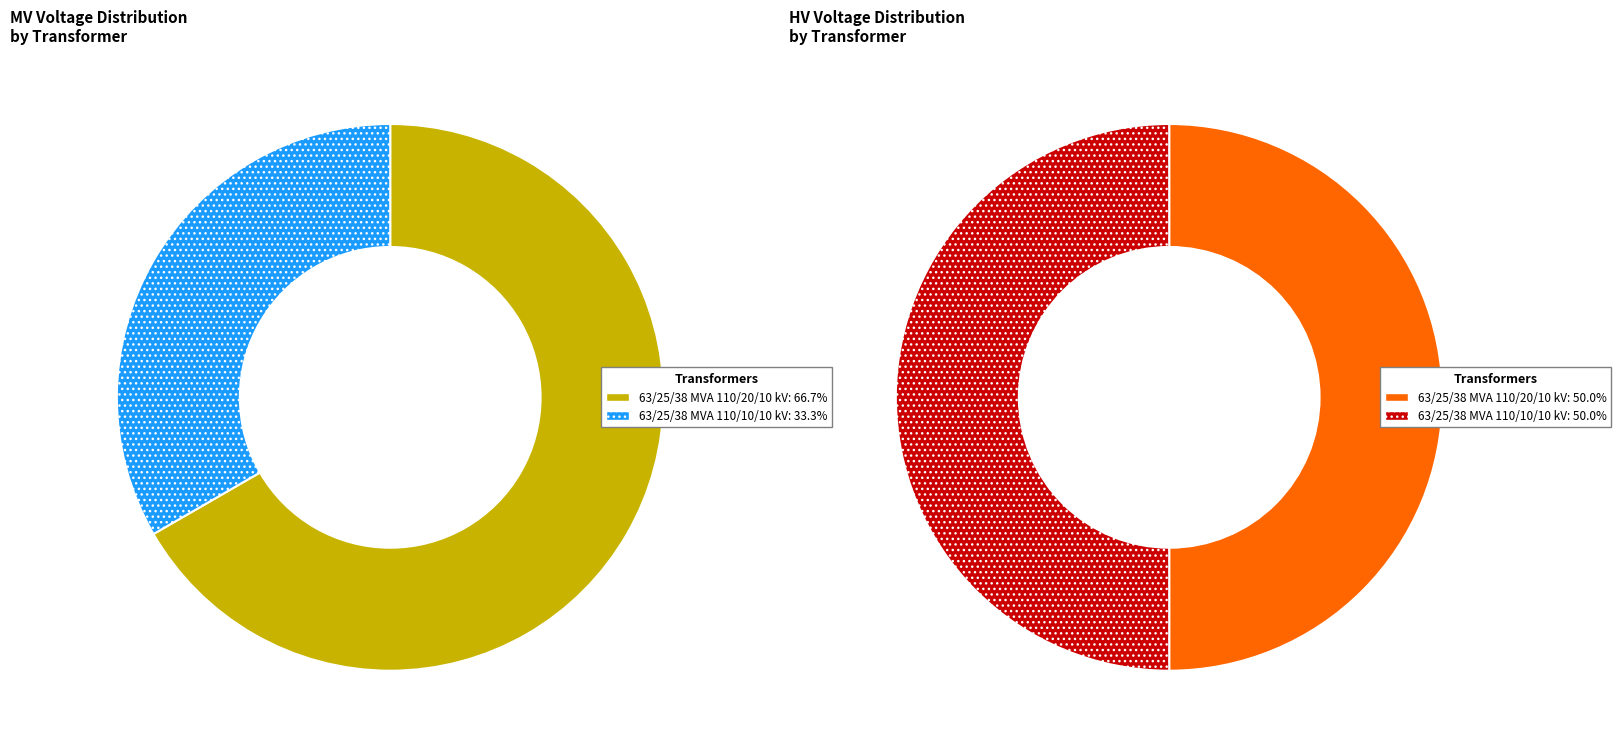

Does any single category account for the majority?

No